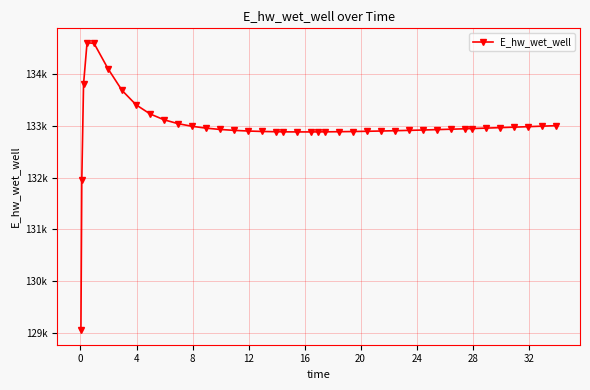

Is this an area chart (filled region under the line)?

No